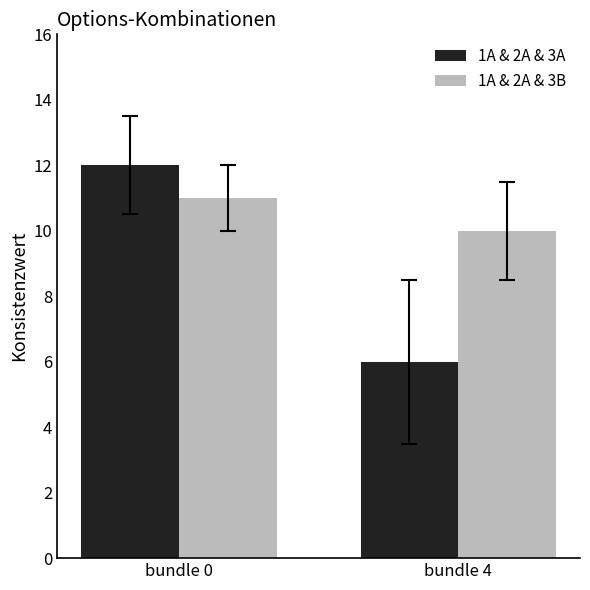

How many groups of bars are there?

2